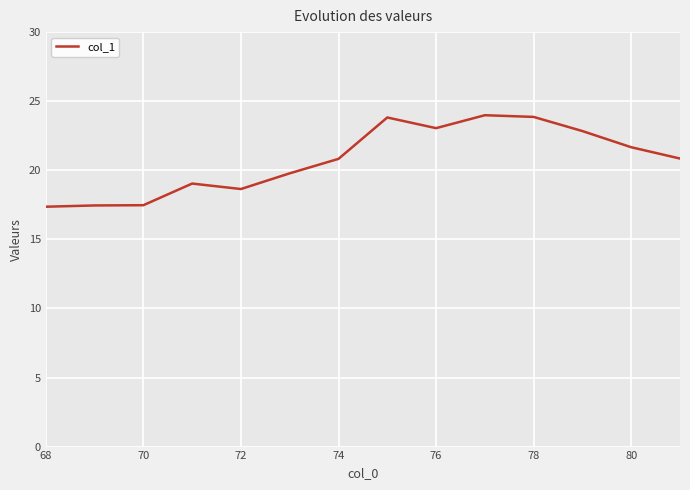

What is the sum of all values?

290.6